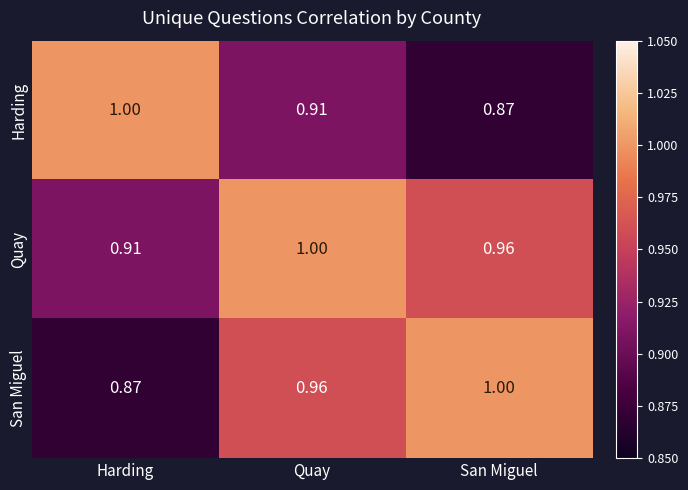

At which label does Harding reach its minimum?

San Miguel